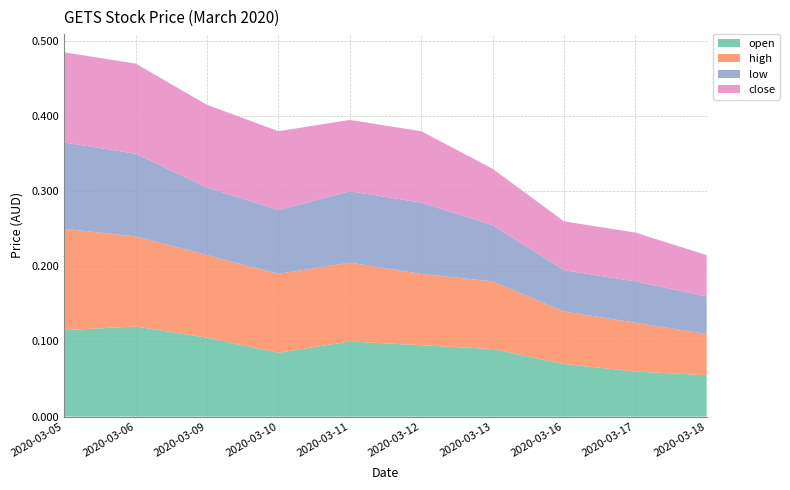

Reading left to right, what are all the values shown in this chart?

open: 2020-03-05=0.1	2020-03-06=0.1	2020-03-09=0.1	2020-03-10=0.1	2020-03-11=0.1	2020-03-12=0.1	2020-03-13=0.1	2020-03-16=0.1	2020-03-17=0.1	2020-03-18=0.1
high: 2020-03-05=0.1	2020-03-06=0.1	2020-03-09=0.1	2020-03-10=0.1	2020-03-11=0.1	2020-03-12=0.1	2020-03-13=0.1	2020-03-16=0.1	2020-03-17=0.1	2020-03-18=0.1
low: 2020-03-05=0.1	2020-03-06=0.1	2020-03-09=0.1	2020-03-10=0.1	2020-03-11=0.1	2020-03-12=0.1	2020-03-13=0.1	2020-03-16=0.1	2020-03-17=0.1	2020-03-18=0.1
close: 2020-03-05=0.1	2020-03-06=0.1	2020-03-09=0.1	2020-03-10=0.1	2020-03-11=0.1	2020-03-12=0.1	2020-03-13=0.1	2020-03-16=0.1	2020-03-17=0.1	2020-03-18=0.1